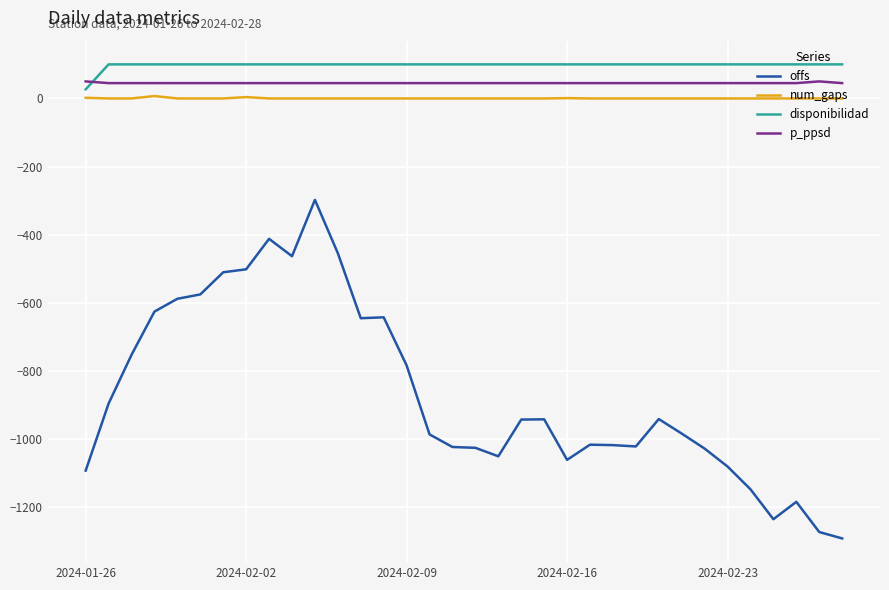

How many num_gaps values are between 0 and 1?

31